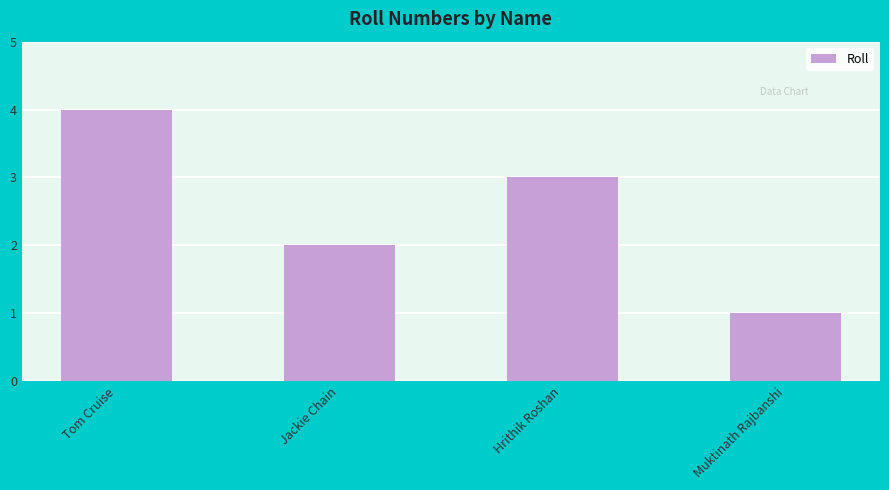

What is the maximum value shown in the chart?

4